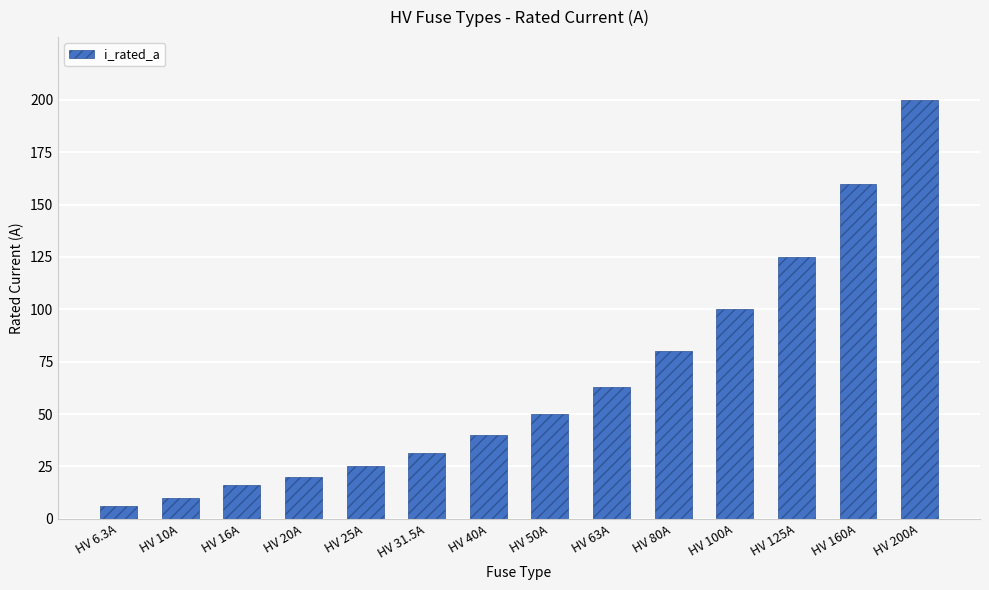

List the labels in order of value, smallest first.

HV 6.3A, HV 10A, HV 16A, HV 20A, HV 25A, HV 31.5A, HV 40A, HV 50A, HV 63A, HV 80A, HV 100A, HV 125A, HV 160A, HV 200A